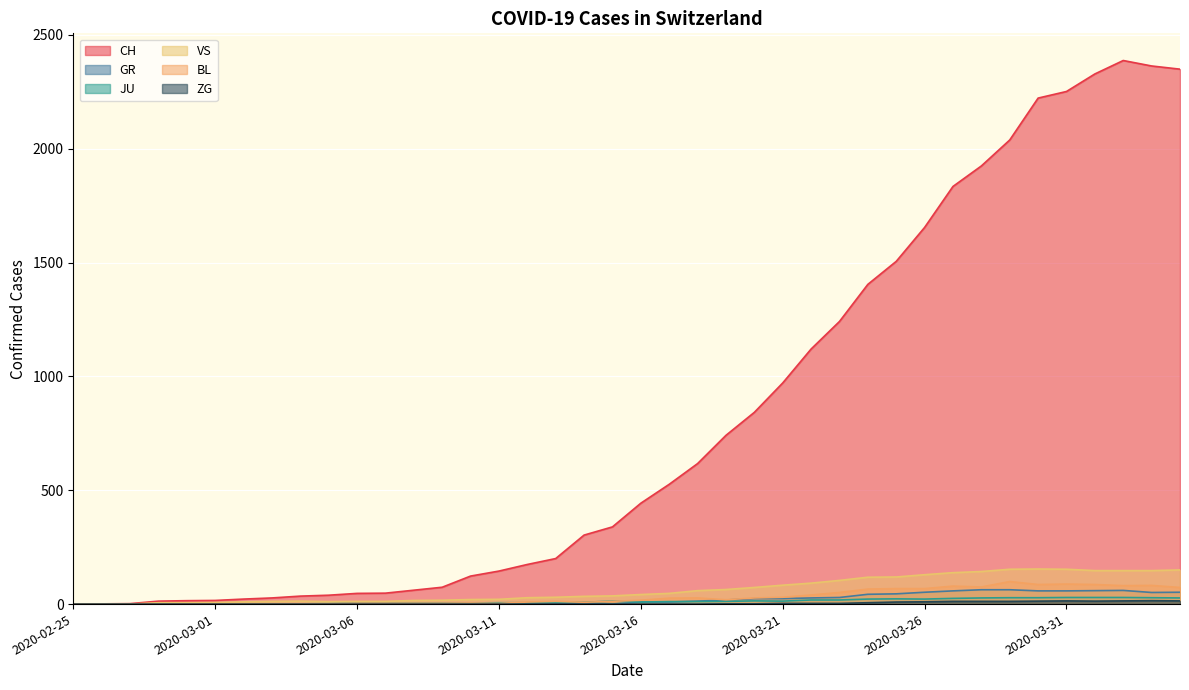

What is the label of the 4th point from the left?

2020-02-28